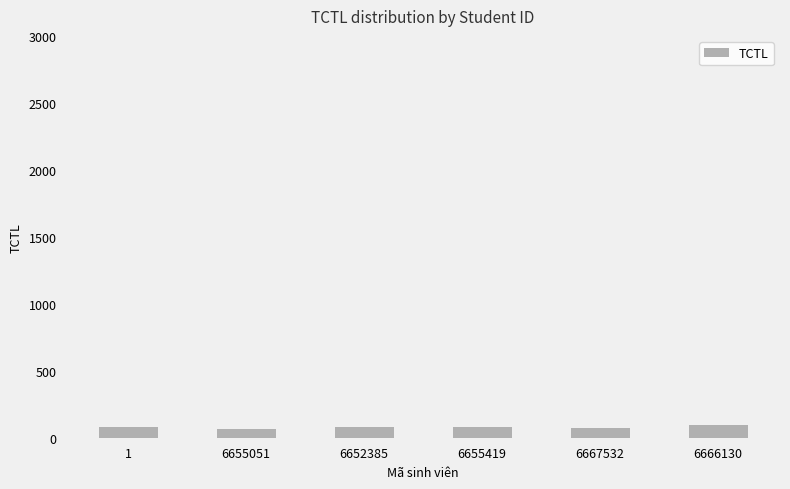

What position from the left is 6655419?

4